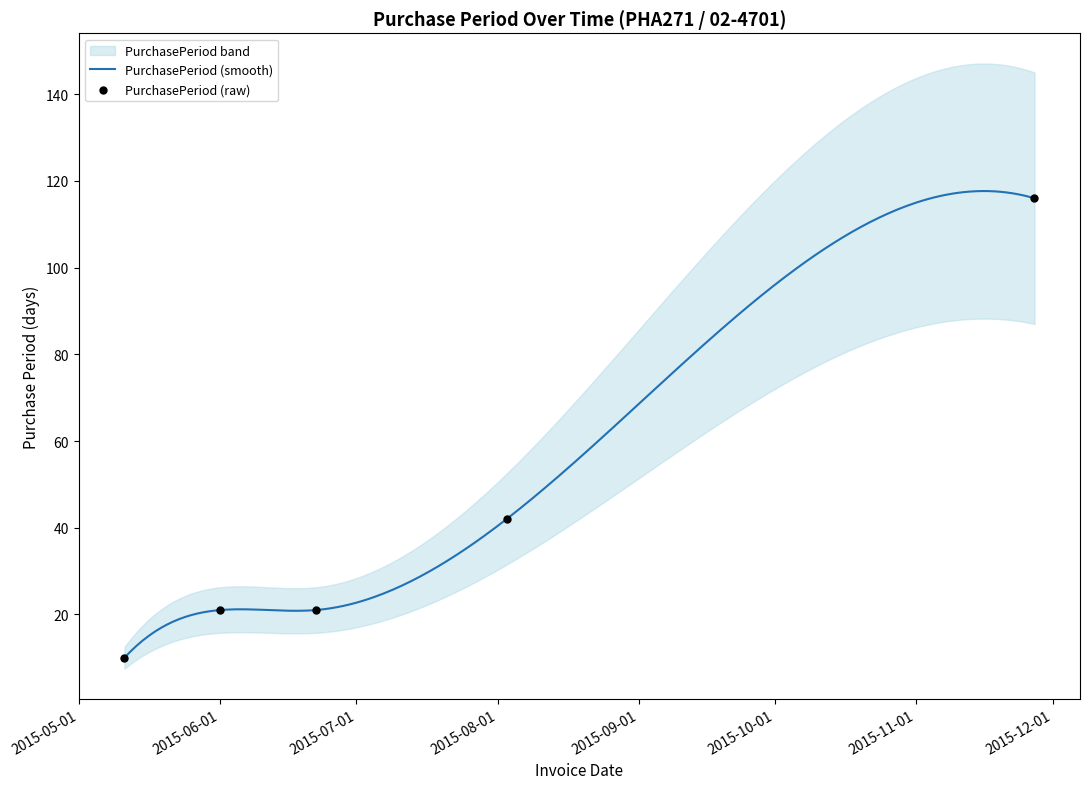

Between 2015-05-11 and 2015-11-27, which is larger?

2015-11-27